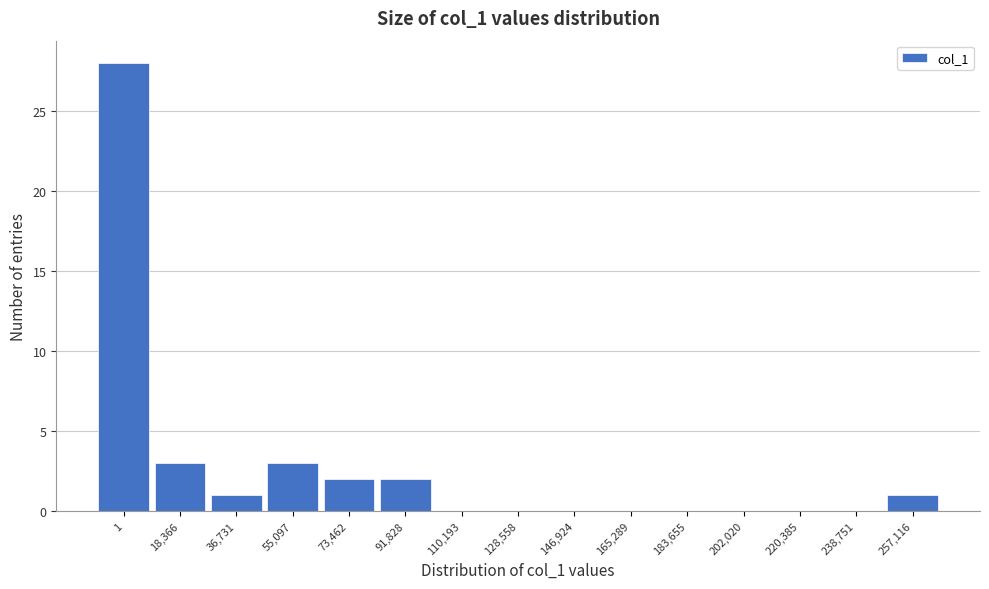

Reading left to right, what are all the values shown in this chart?

1=28	18,366=3	36,731=1	55,097=3	73,462=2	91,828=2	110,193=0	128,558=0	146,924=0	165,289=0	183,655=0	202,020=0	220,385=0	238,751=0	257,116=1